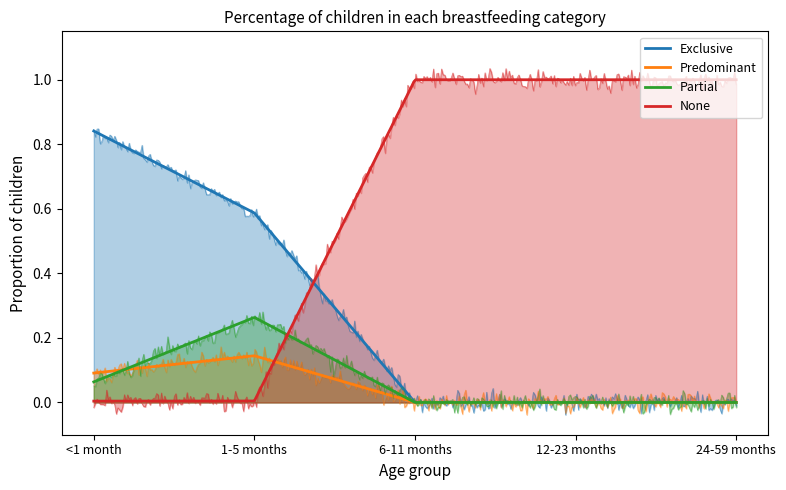

True or false: Exclusive has a value of 0.0 at 24-59 months.

True